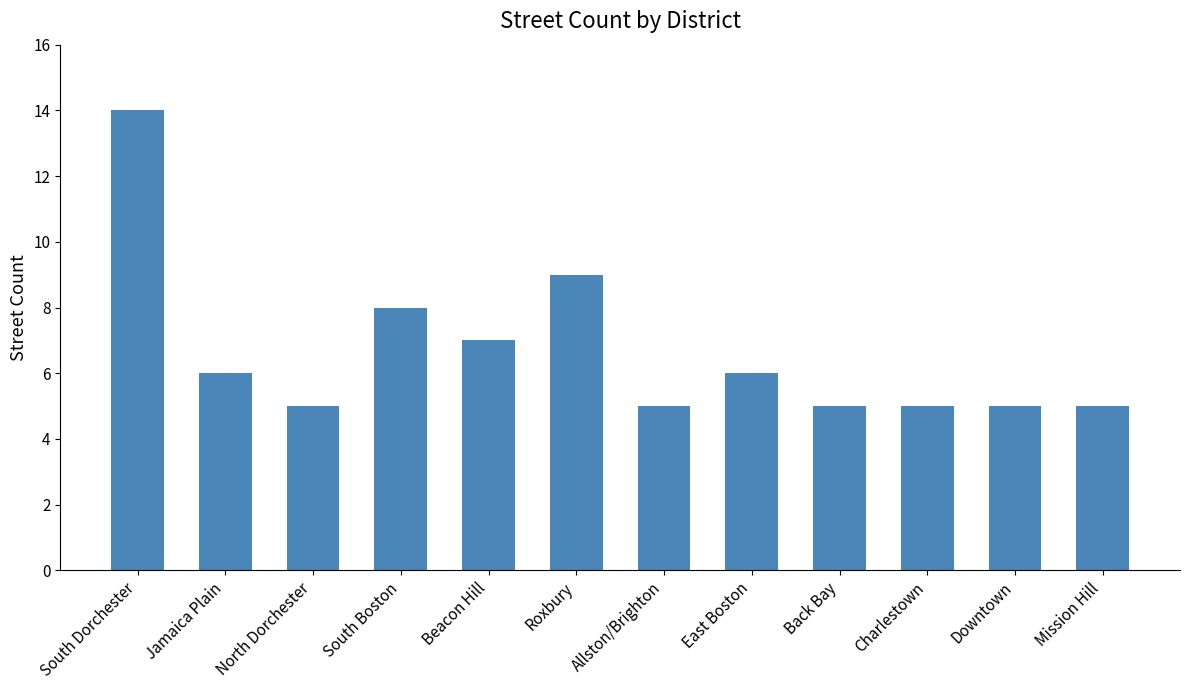

What is the difference between the second highest and second lowest values?

4